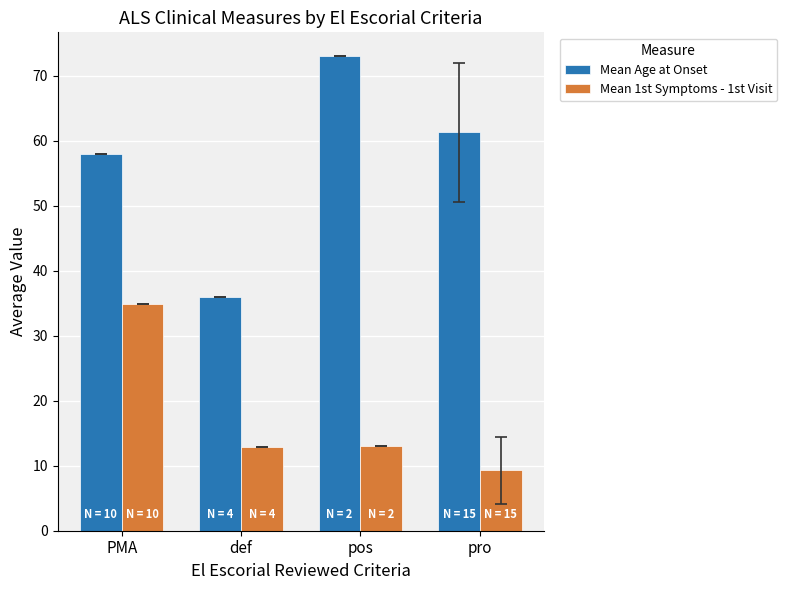

What is the value of the Mean Age at Onset bar at the 1st from the left?

58.0